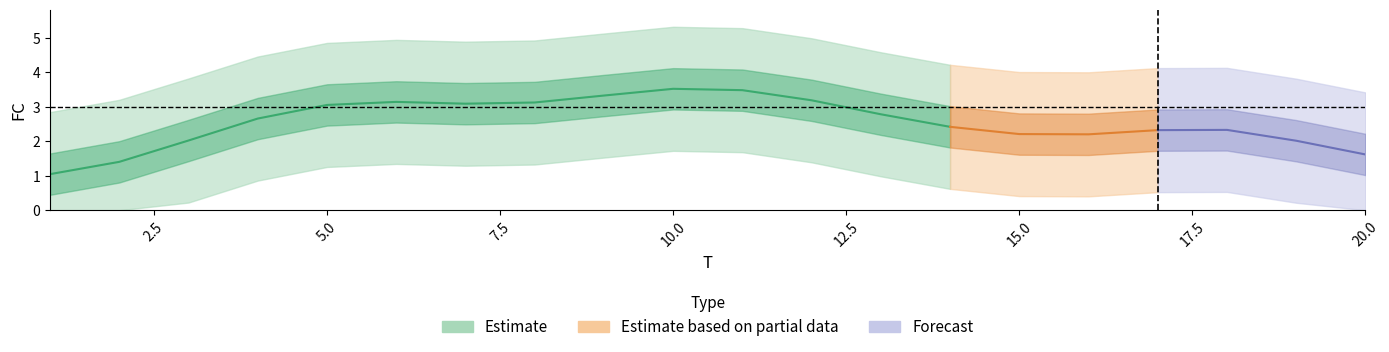

How many categories are shown in the chart?

20